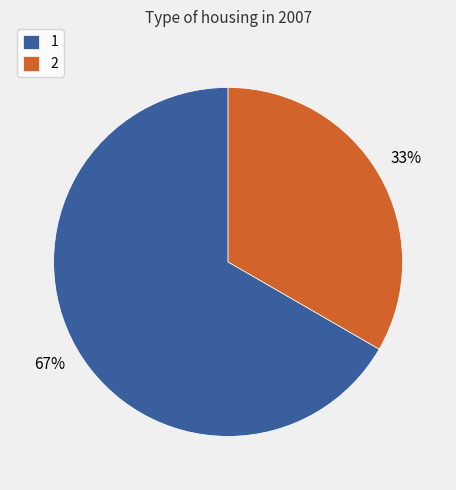

How many slices are in this pie chart?

2